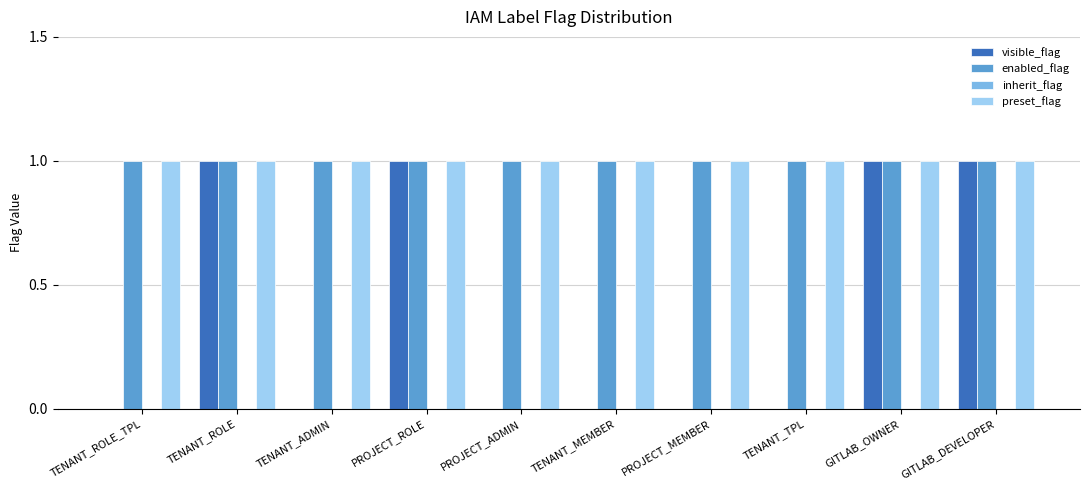

Reading right to left, transcribe all the data shown in this chart.

visible_flag: GITLAB_DEVELOPER=1	GITLAB_OWNER=1	TENANT_TPL=0	PROJECT_MEMBER=0	TENANT_MEMBER=0	PROJECT_ADMIN=0	PROJECT_ROLE=1	TENANT_ADMIN=0	TENANT_ROLE=1	TENANT_ROLE_TPL=0
enabled_flag: GITLAB_DEVELOPER=1	GITLAB_OWNER=1	TENANT_TPL=1	PROJECT_MEMBER=1	TENANT_MEMBER=1	PROJECT_ADMIN=1	PROJECT_ROLE=1	TENANT_ADMIN=1	TENANT_ROLE=1	TENANT_ROLE_TPL=1
preset_flag: GITLAB_DEVELOPER=1	GITLAB_OWNER=1	TENANT_TPL=1	PROJECT_MEMBER=1	TENANT_MEMBER=1	PROJECT_ADMIN=1	PROJECT_ROLE=1	TENANT_ADMIN=1	TENANT_ROLE=1	TENANT_ROLE_TPL=1